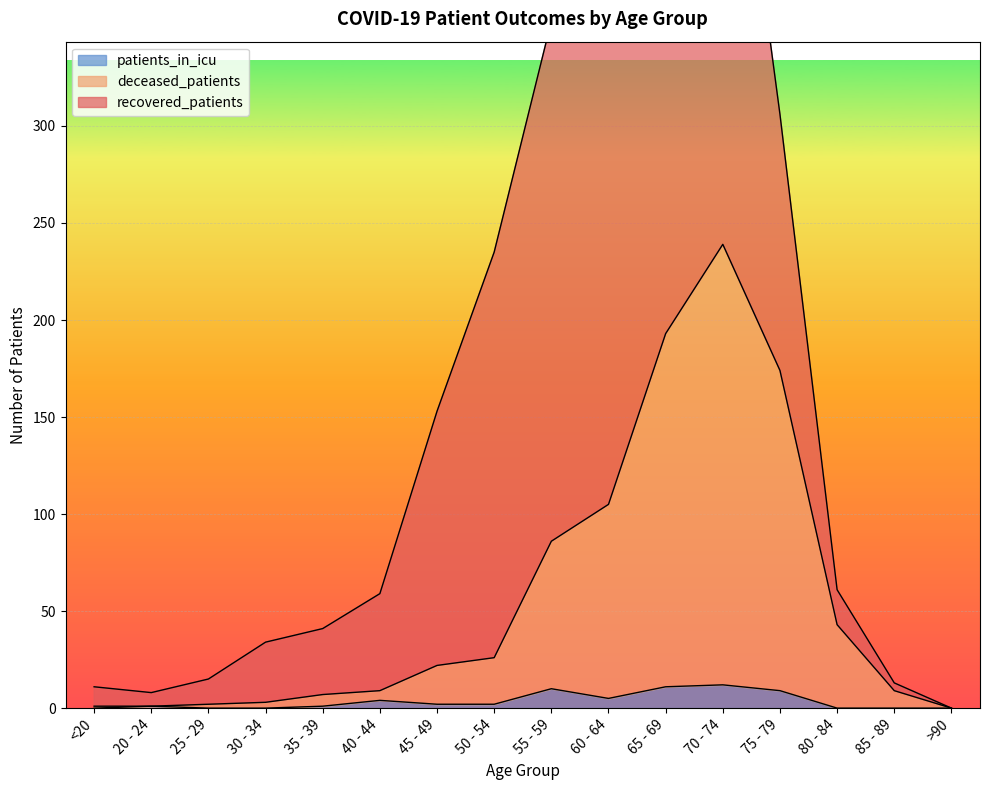

Which has a higher value, 50 - 54 or 60 - 64?

60 - 64